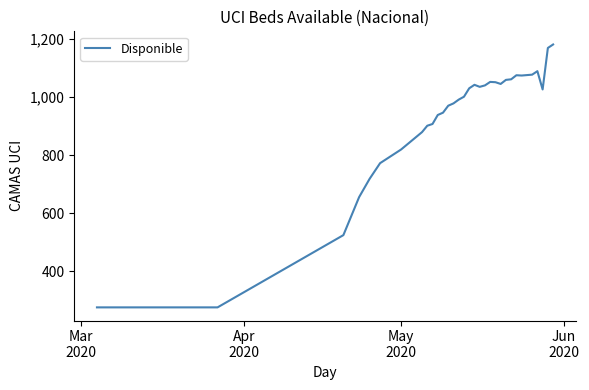

What is the minimum value shown in the chart?

276